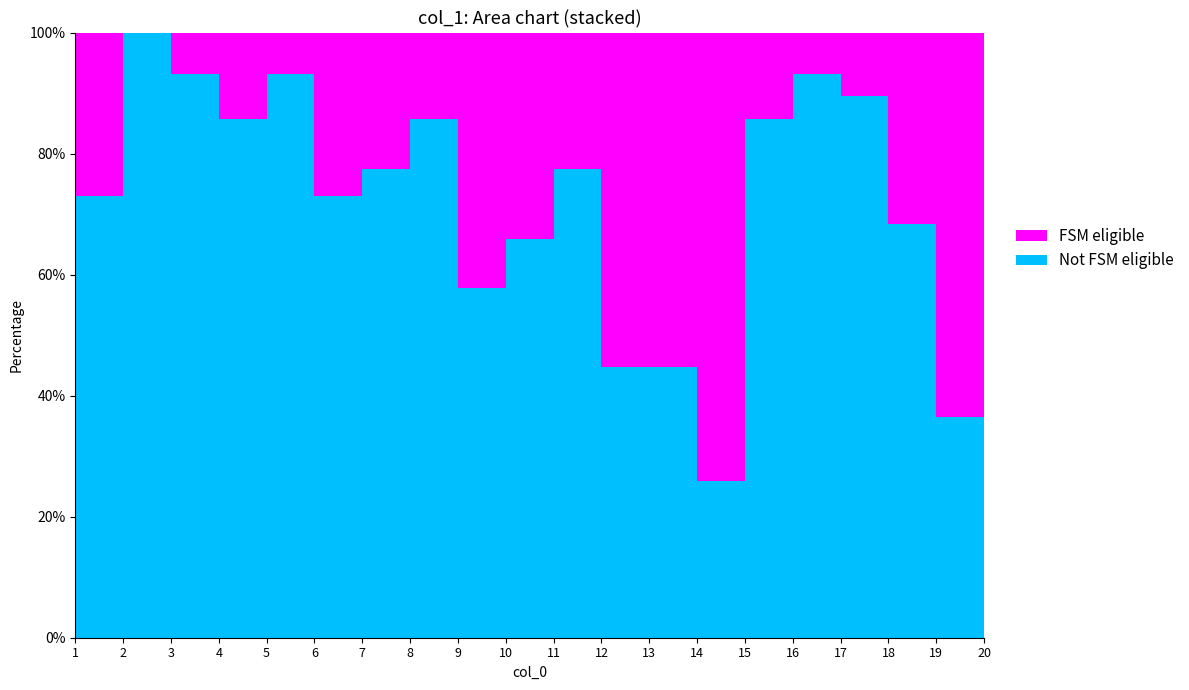

Reading left to right, transcribe all the data shown in this chart.

Not FSM eligible: 73.0	100.0	93.1	85.6	93.1	73.0	77.5	85.6	57.7	65.8	77.5	44.7	44.7	25.8	85.6	93.1	89.4	68.3	36.5	85.6
FSM eligible: 27.0	0.0	6.9	14.4	6.9	27.0	22.5	14.4	42.3	34.2	22.5	55.3	55.3	74.2	14.4	6.9	10.6	31.7	63.5	14.4